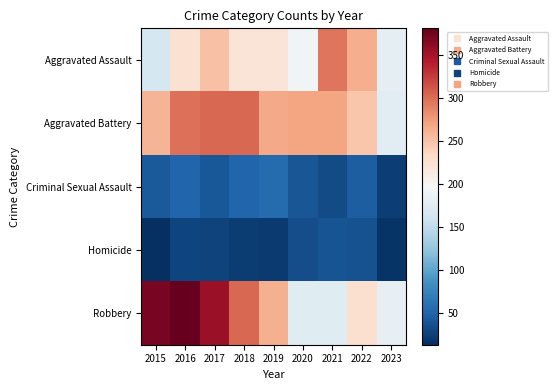

Which label corresponds to the largest value in the chart?

2016